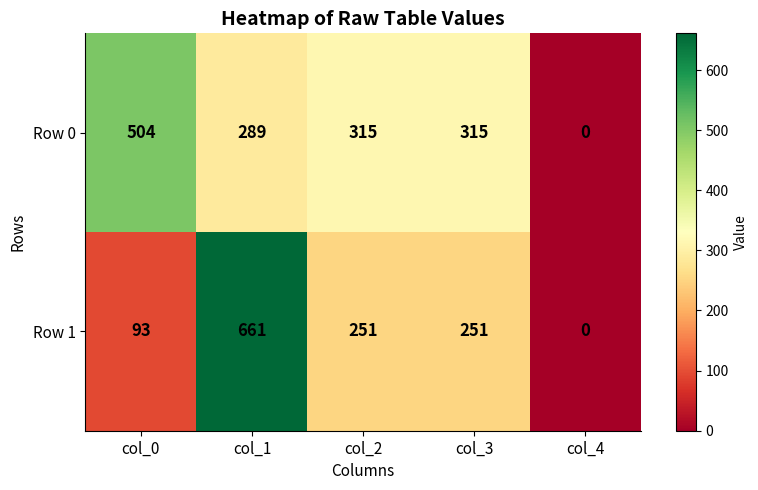

What is the difference between the maximum and second lowest values in the Row 1 series?

568